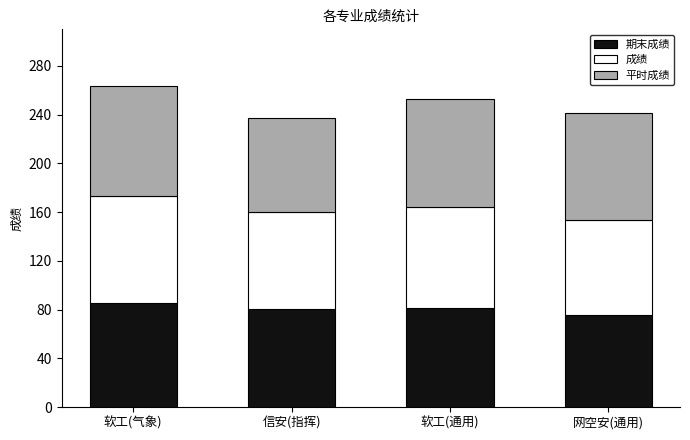

What is the total value across all series at 信安(指挥)?

237.5